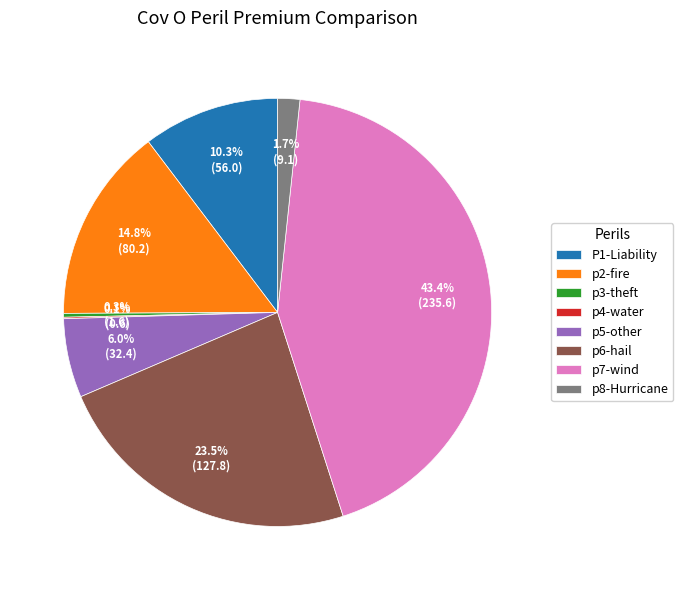

Is there any slice that represents more than half of the pie?

No